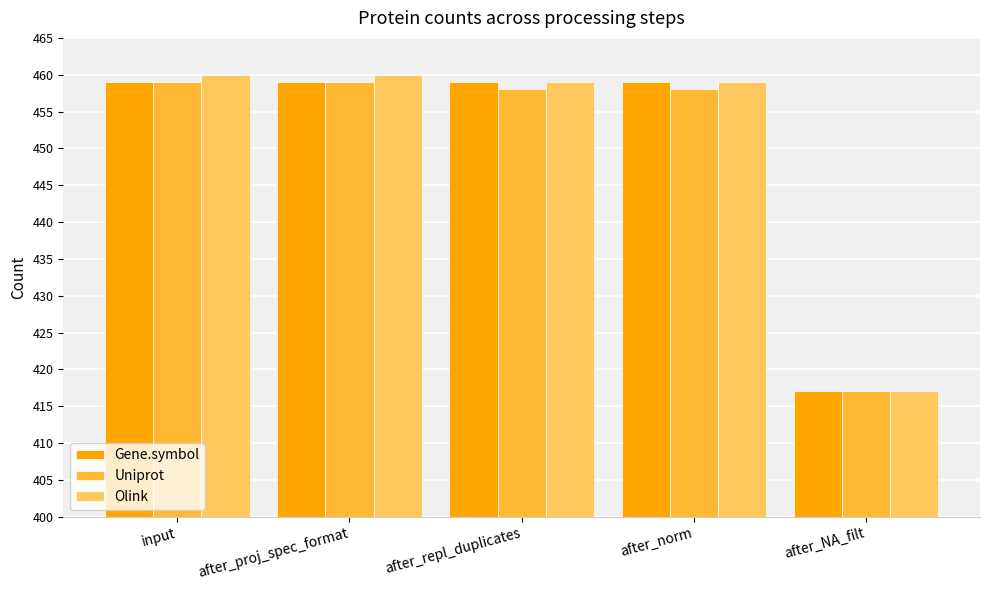

The value of Gene.symbol at after_proj_spec_format is 459. True or false?

True